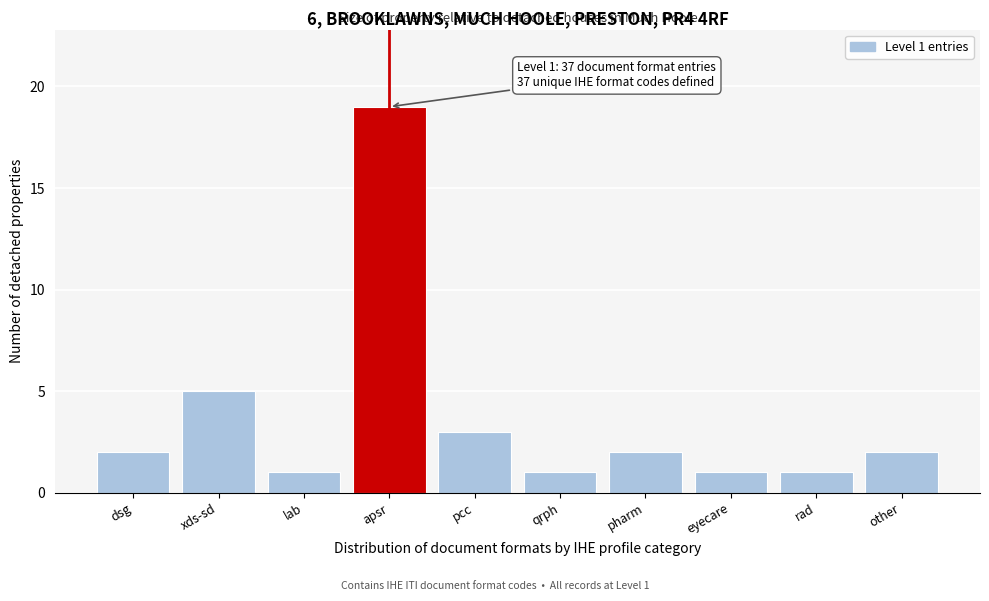

Reading left to right, what are all the values shown in this chart?

2	5	1	19	3	1	2	1	1	2